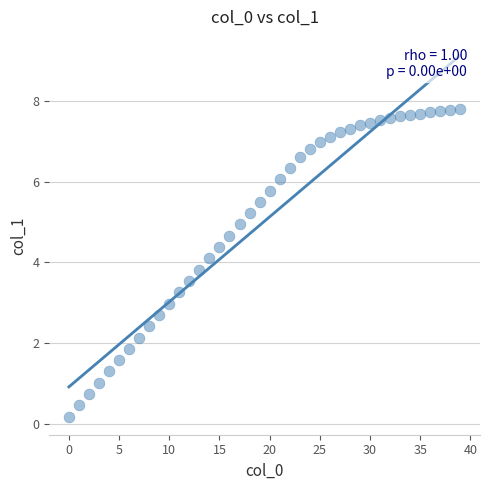

What is the range of Y values (max minus min)?

7.6